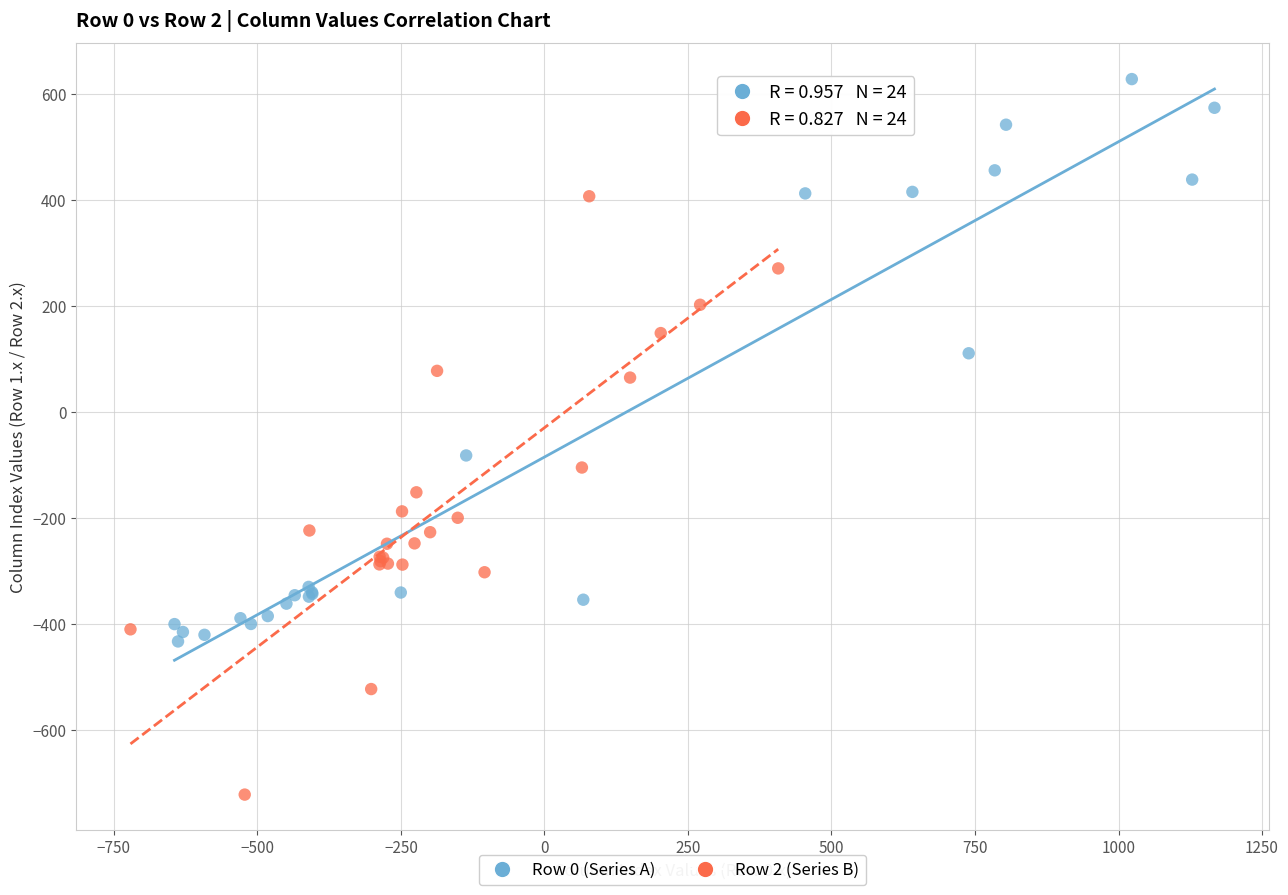

Which series reaches the maximum Y coordinate?

Row 0 (Series A)